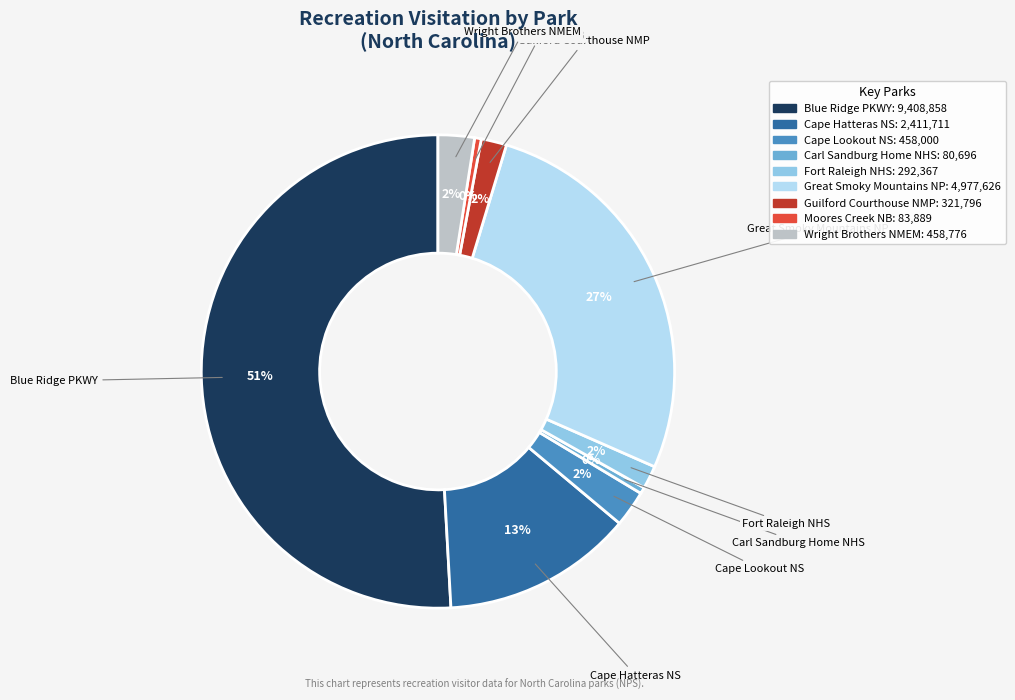

How many segments does this pie chart have?

9